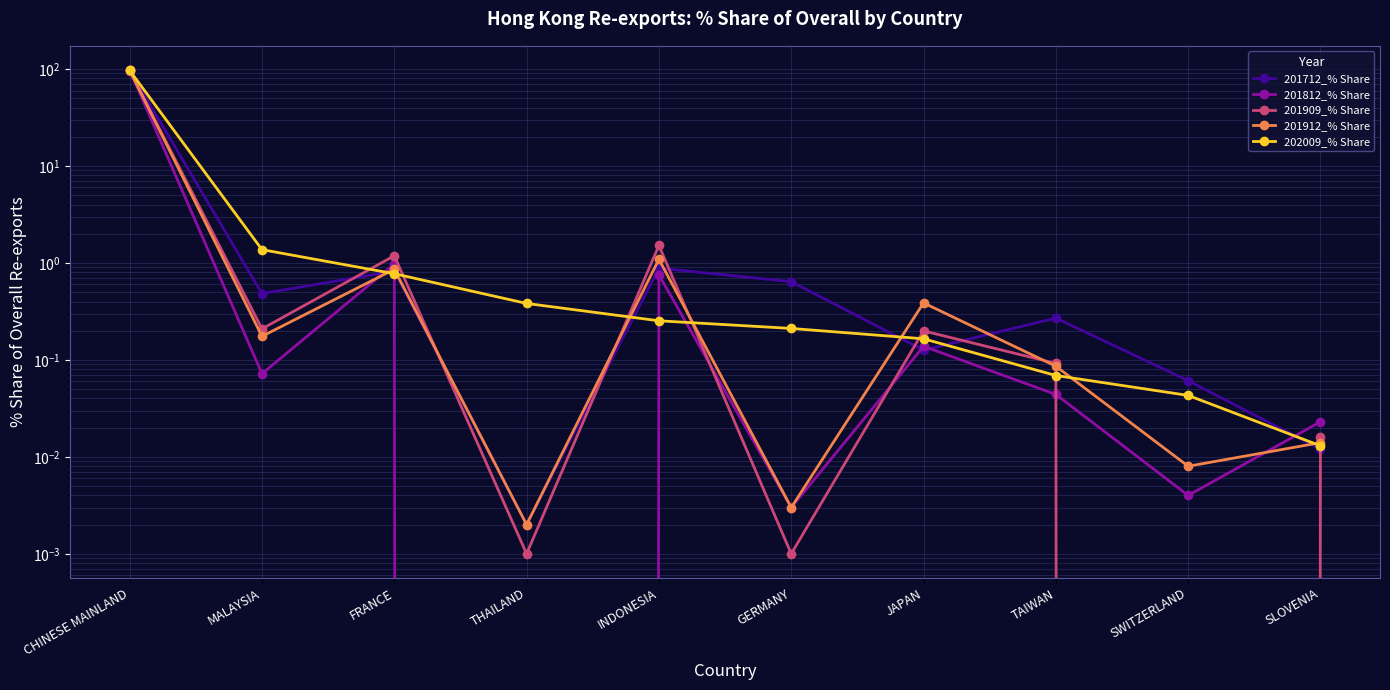

What are all the series names shown in the legend?

201712_% Share, 201812_% Share, 201909_% Share, 201912_% Share, 202009_% Share